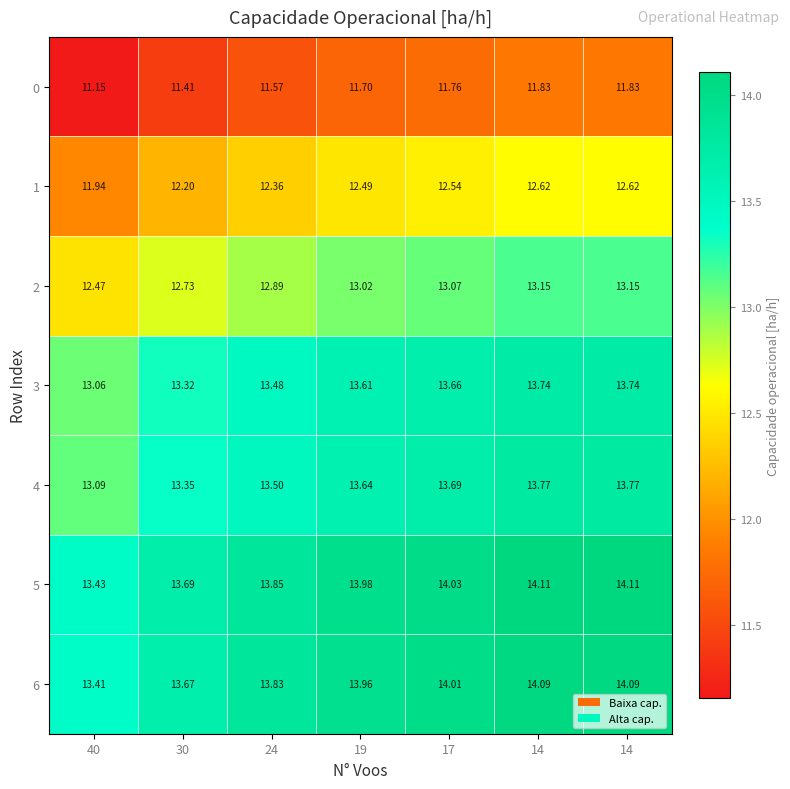

Which series has the largest total across all categories?

5